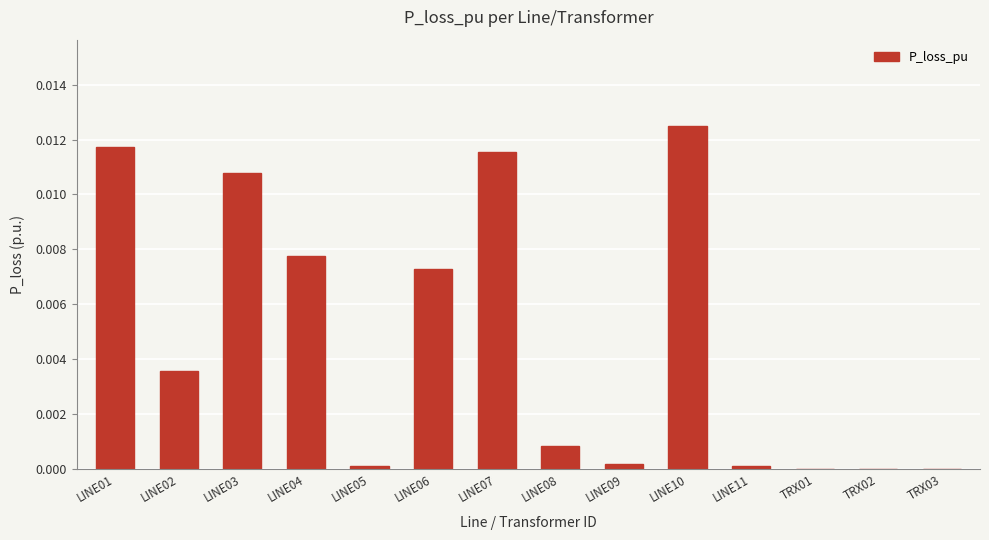

Does the chart contain stacked bars?

No